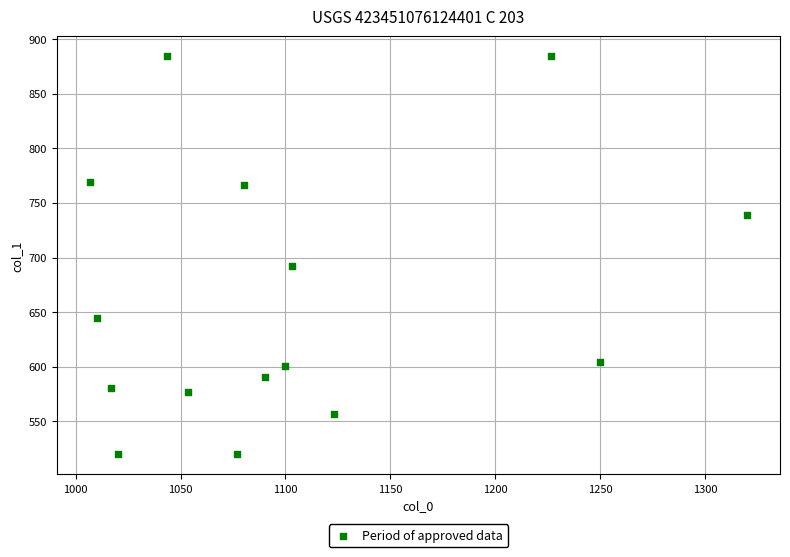

What Y value in the scatter plot is closest to 702?

691.9